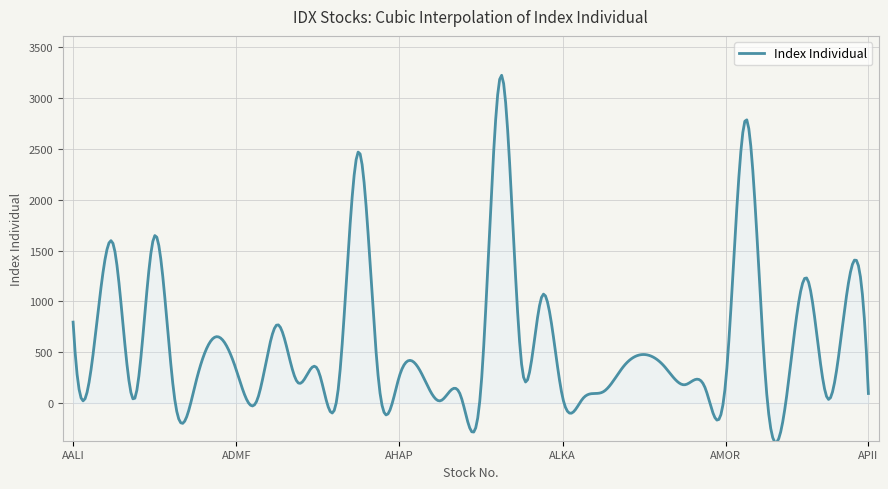

What is the greatest value displayed?

3226.0